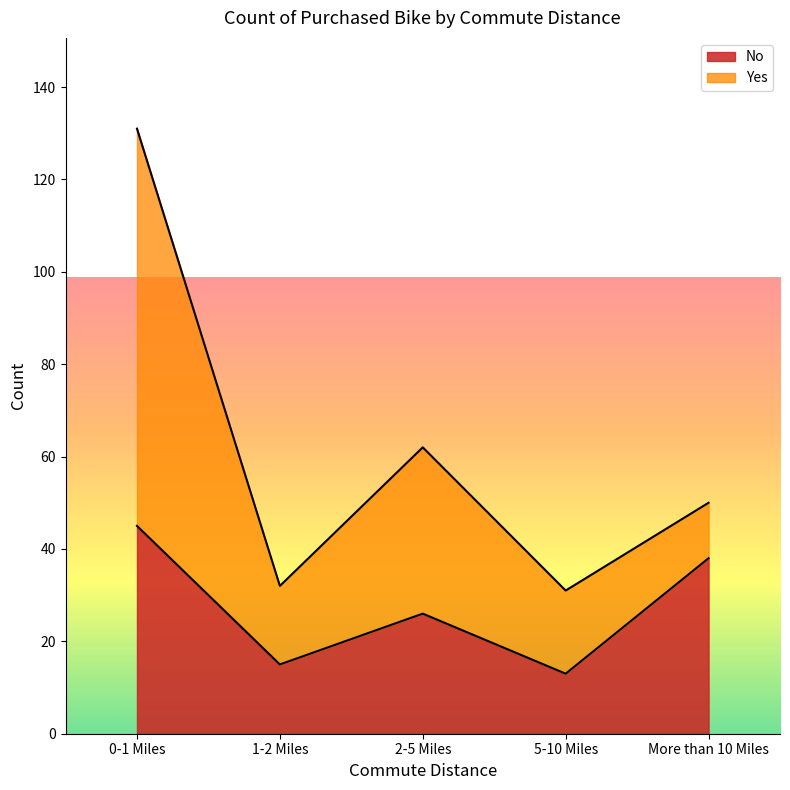

Approximately how many times larger is the value at 2-5 Miles compared to 1-2 Miles?

1.7